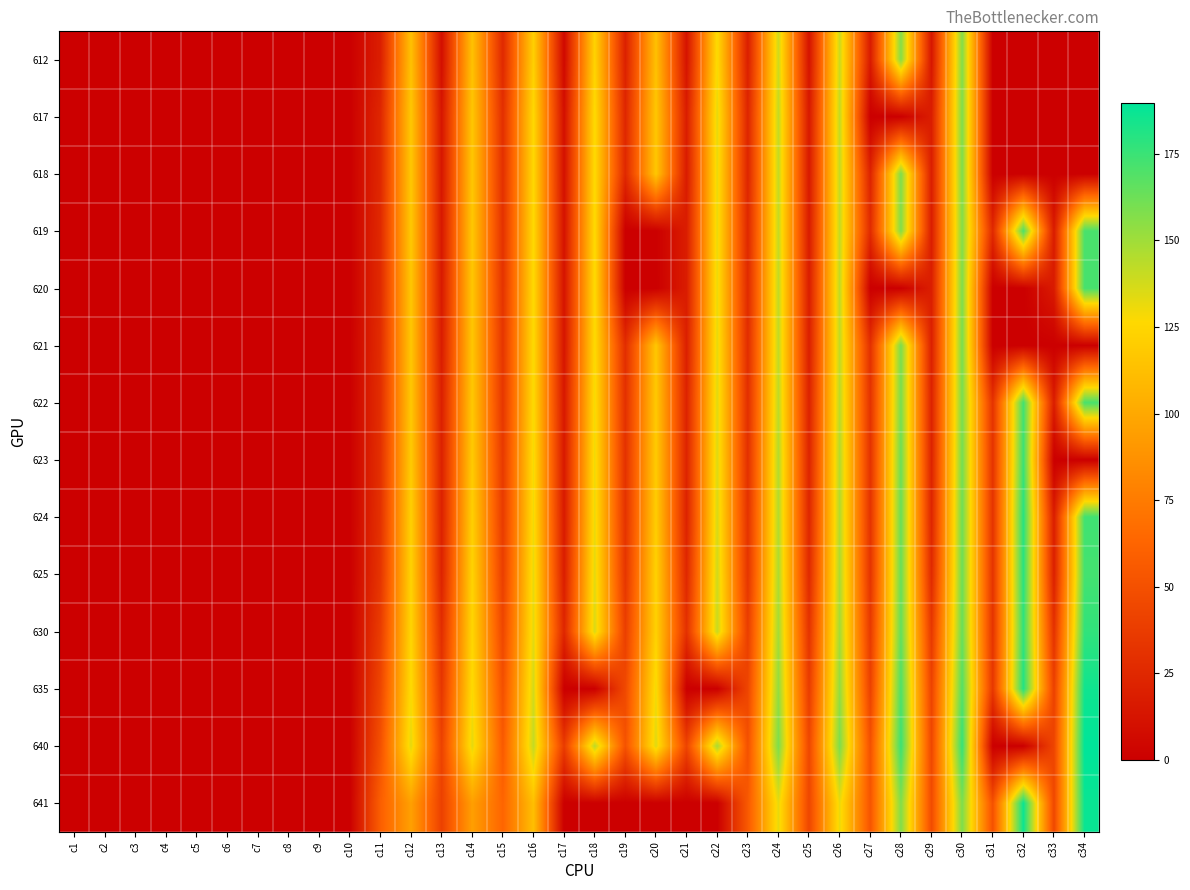

Reading left to right, list all the values displayed in this chart.

612: c1=0.0	c2=0.0	c3=0.0	c4=0.0	c5=0.0	c6=0.0	c7=0.0	c8=0.0	c9=0.0	c10=0.0	c11=19.3	c12=113.4	c13=9.6	c14=113.6	c15=25.7	c16=121.6	c17=5.9	c18=123.5	c19=20.6	c20=113.2	c21=12.2	c22=128.4	c23=19.5	c24=138.6	c25=12.2	c26=139.4	c27=16.8	c28=156.6	c29=14.1	c30=156.8	c31=0.0	c32=0.0	c33=0.0	c34=0.0
617: c1=0.0	c2=0.0	c3=0.0	c4=0.0	c5=0.0	c6=0.0	c7=0.0	c8=0.0	c9=0.0	c10=0.0	c11=24.2	c12=117.0	c13=13.9	c14=116.3	c15=29.7	c16=126.1	c17=10.0	c18=127.7	c19=24.3	c20=116.9	c21=18.4	c22=133.3	c23=23.4	c24=141.5	c25=15.7	c26=141.3	c27=0.0	c28=0.0	c29=18.6	c30=158.1	c31=0.0	c32=0.0	c33=0.0	c34=0.0
618: c1=0.0	c2=0.0	c3=0.0	c4=0.0	c5=0.0	c6=0.0	c7=0.0	c8=0.0	c9=0.0	c10=0.0	c11=24.7	c12=117.1	c13=14.4	c14=116.4	c15=30.3	c16=125.9	c17=10.9	c18=127.2	c19=25.3	c20=116.8	c21=17.1	c22=132.2	c23=23.3	c24=141.1	c25=16.0	c26=141.0	c27=22.0	c28=158.0	c29=18.8	c30=157.9	c31=0.0	c32=0.0	c33=0.0	c34=0.0
619: c1=0.0	c2=0.0	c3=0.0	c4=0.0	c5=0.0	c6=0.0	c7=0.0	c8=0.0	c9=0.0	c10=0.0	c11=25.9	c12=117.4	c13=15.4	c14=117.0	c15=31.2	c16=126.6	c17=11.8	c18=127.4	c19=0.0	c20=0.0	c21=18.4	c22=132.0	c23=25.1	c24=141.0	c25=17.3	c26=141.0	c27=26.7	c28=157.2	c29=18.5	c30=156.9	c31=25.8	c32=170.2	c33=17.6	c34=171.2
620: c1=0.0	c2=0.0	c3=0.0	c4=0.0	c5=0.0	c6=0.0	c7=0.0	c8=0.0	c9=0.0	c10=0.0	c11=26.3	c12=116.6	c13=16.4	c14=116.4	c15=32.2	c16=126.9	c17=12.5	c18=127.6	c19=0.0	c20=0.0	c21=18.0	c22=131.8	c23=26.3	c24=141.8	c25=18.4	c26=142.0	c27=0.0	c28=0.0	c29=19.1	c30=158.0	c31=0.0	c32=0.0	c33=16.8	c34=171.7
621: c1=0.0	c2=0.0	c3=0.0	c4=0.0	c5=0.0	c6=0.0	c7=0.0	c8=0.0	c9=0.0	c10=0.0	c11=27.8	c12=116.7	c13=18.1	c14=116.2	c15=33.7	c16=127.4	c17=13.6	c18=127.7	c19=28.6	c20=116.6	c21=19.8	c22=133.1	c23=27.8	c24=141.7	c25=19.4	c26=141.7	c27=30.1	c28=159.2	c29=20.1	c30=159.6	c31=0.0	c32=0.0	c33=0.0	c34=0.0
622: c1=0.0	c2=0.0	c3=0.0	c4=0.0	c5=0.0	c6=0.0	c7=0.0	c8=0.0	c9=0.0	c10=0.0	c11=28.8	c12=117.1	c13=20.1	c14=117.3	c15=34.4	c16=127.5	c17=15.2	c18=129.1	c19=30.2	c20=118.0	c21=21.9	c22=134.5	c23=29.2	c24=142.7	c25=21.3	c26=143.1	c27=31.2	c28=159.7	c29=21.7	c30=159.4	c31=31.9	c32=173.0	c33=18.2	c34=171.3
623: c1=0.0	c2=0.0	c3=0.0	c4=0.0	c5=0.0	c6=0.0	c7=0.0	c8=0.0	c9=0.0	c10=0.0	c11=29.8	c12=118.8	c13=21.0	c14=118.5	c15=36.2	c16=129.1	c17=15.9	c18=130.4	c19=31.2	c20=119.0	c21=22.4	c22=135.2	c23=29.8	c24=145.1	c25=22.5	c26=145.1	c27=31.2	c28=162.6	c29=21.9	c30=160.8	c31=32.1	c32=174.8	c33=0.0	c34=0.0
624: c1=0.0	c2=0.0	c3=0.0	c4=0.0	c5=0.0	c6=0.0	c7=0.0	c8=0.0	c9=0.0	c10=0.0	c11=30.8	c12=121.7	c13=20.9	c14=121.3	c15=37.1	c16=129.9	c17=16.8	c18=131.5	c19=31.9	c20=120.0	c21=21.8	c22=136.4	c23=31.5	c24=145.2	c25=24.0	c26=145.4	c27=31.7	c28=163.4	c29=23.3	c30=162.1	c31=32.4	c32=179.4	c33=18.6	c34=173.5
625: c1=0.0	c2=0.0	c3=0.0	c4=0.0	c5=0.0	c6=0.0	c7=0.0	c8=0.0	c9=0.0	c10=0.0	c11=32.6	c12=123.0	c13=22.2	c14=123.4	c15=39.1	c16=132.0	c17=18.7	c18=133.5	c19=33.7	c20=122.7	c21=24.8	c22=138.4	c23=33.0	c24=146.6	c25=25.8	c26=147.0	c27=32.1	c28=163.7	c29=26.1	c30=162.4	c31=32.2	c32=179.2	c33=20.2	c34=172.7
630: c1=0.0	c2=0.0	c3=0.0	c4=0.0	c5=0.0	c6=0.0	c7=0.0	c8=0.0	c9=0.0	c10=0.0	c11=37.8	c12=124.6	c13=28.5	c14=124.9	c15=44.1	c16=133.0	c17=23.8	c18=135.6	c19=39.1	c20=122.6	c21=30.5	c22=140.3	c23=38.5	c24=148.9	c25=31.8	c26=148.9	c27=35.8	c28=165.0	c29=35.1	c30=163.6	c31=32.4	c32=177.6	c33=31.1	c34=177.3
635: c1=0.0	c2=0.0	c3=0.0	c4=0.0	c5=0.0	c6=0.0	c7=0.0	c8=0.0	c9=0.0	c10=0.0	c11=43.7	c12=127.8	c13=34.2	c14=127.5	c15=50.0	c16=137.3	c17=0.0	c18=0.0	c19=45.2	c20=129.8	c21=0.0	c22=0.0	c23=43.1	c24=153.0	c25=37.3	c26=152.9	c27=40.6	c28=170.2	c29=41.8	c30=168.4	c31=34.8	c32=180.7	c33=40.4	c34=185.5
640: c1=0.0	c2=0.0	c3=0.0	c4=0.0	c5=0.0	c6=0.0	c7=0.0	c8=0.0	c9=0.0	c10=0.0	c11=50.1	c12=133.0	c13=41.4	c14=133.0	c15=56.2	c16=141.1	c17=37.3	c18=143.1	c19=51.5	c20=134.3	c21=42.7	c22=147.8	c23=50.1	c24=158.6	c25=44.1	c26=158.6	c27=50.1	c28=174.8	c29=44.1	c30=176.1	c31=0.0	c32=0.0	c33=42.7	c34=189.6
641: c1=0.0	c2=0.0	c3=0.0	c4=0.0	c5=0.0	c6=0.0	c7=0.0	c8=0.0	c9=0.0	c10=0.0	c11=58.7	c12=95.5	c13=40.7	c14=94.6	c15=62.4	c16=112.3	c17=0.0	c18=0.0	c19=0.0	c20=0.0	c21=0.0	c22=0.0	c23=55.3	c24=132.2	c25=43.9	c26=131.2	c27=52.9	c28=157.3	c29=47.0	c30=158.2	c31=50.2	c32=186.4	c33=44.6	c34=187.1